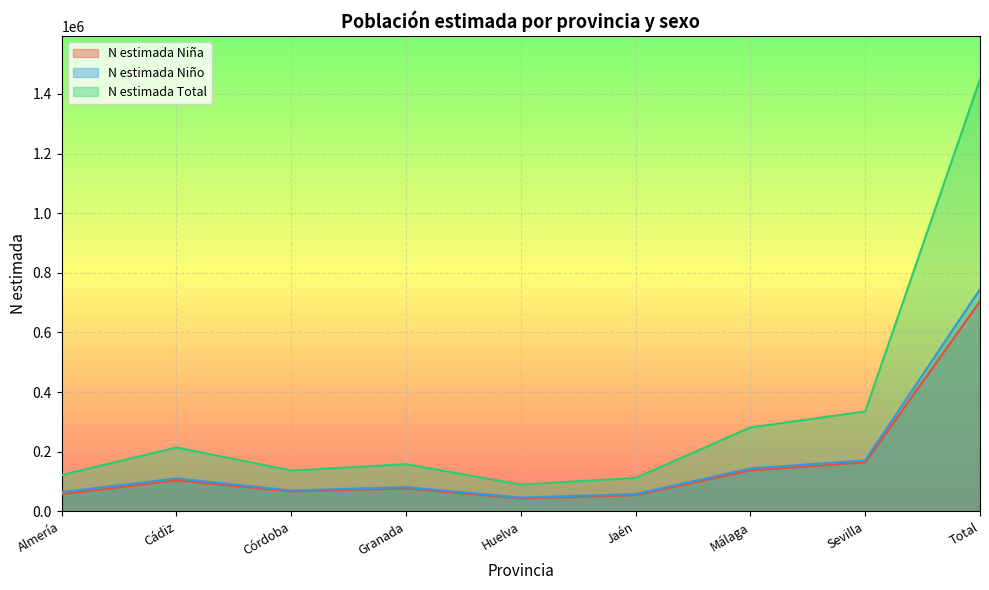

At which label does N estimada Niño reach its peak?

Total